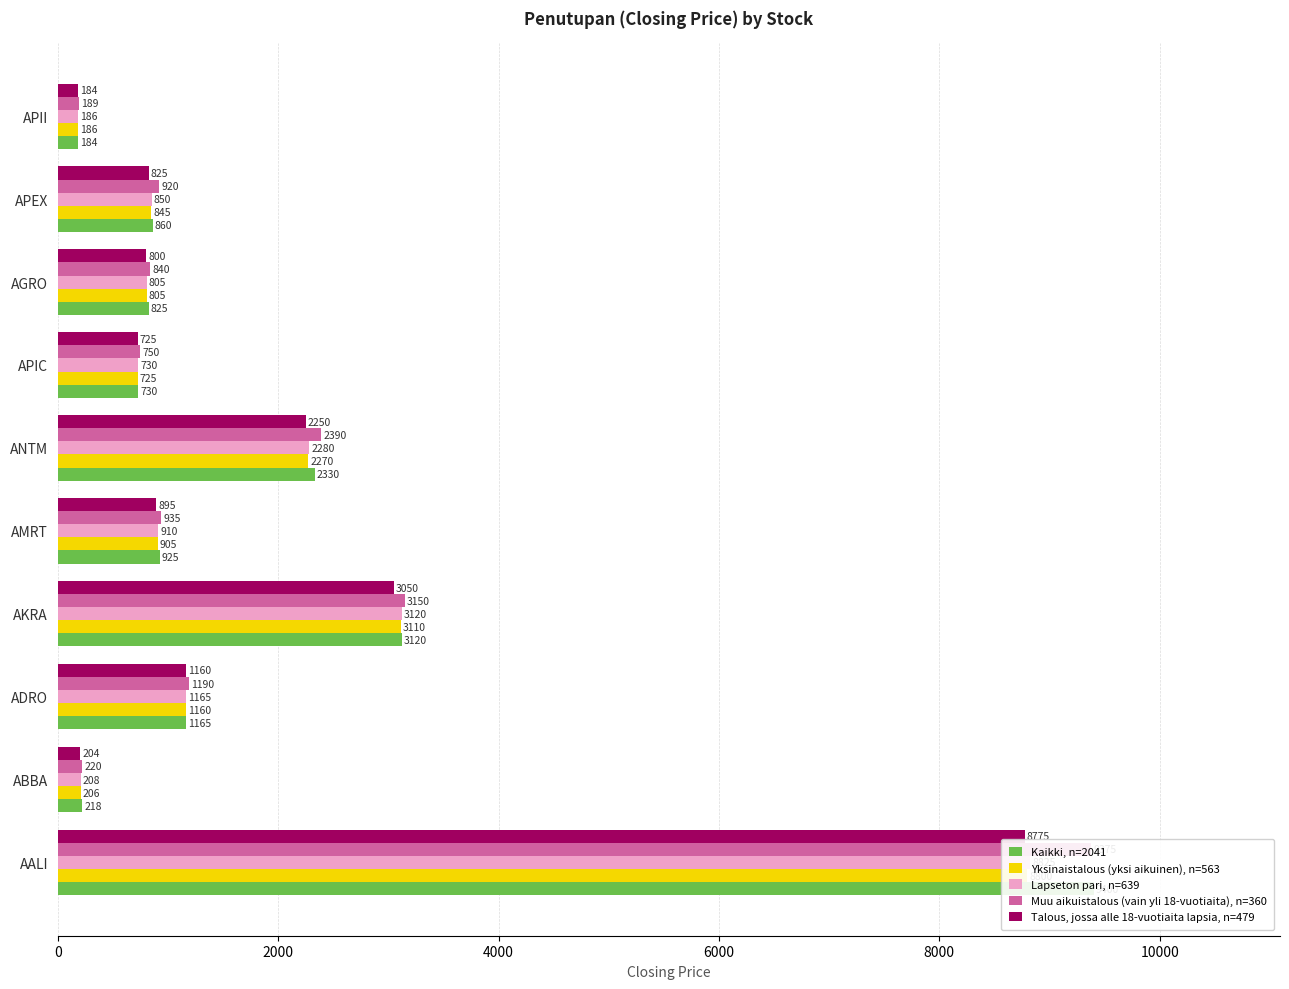

What is the difference between the maximum and minimum values in the Muu aikuistalous (vain yli 18-vuotiaita), n=360 series?

9186